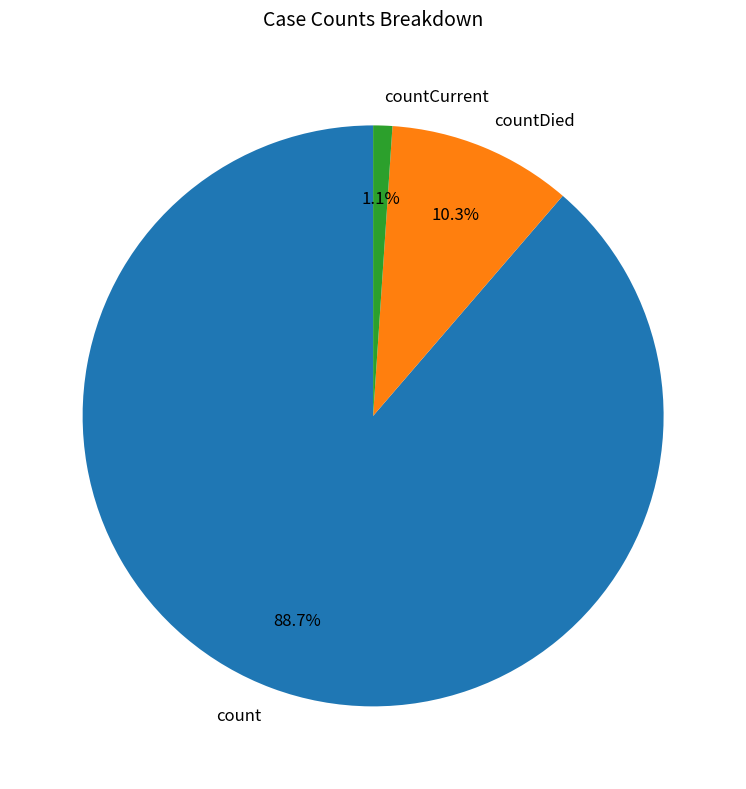

Rank the categories by value from highest to lowest.

count, countDied, countCurrent